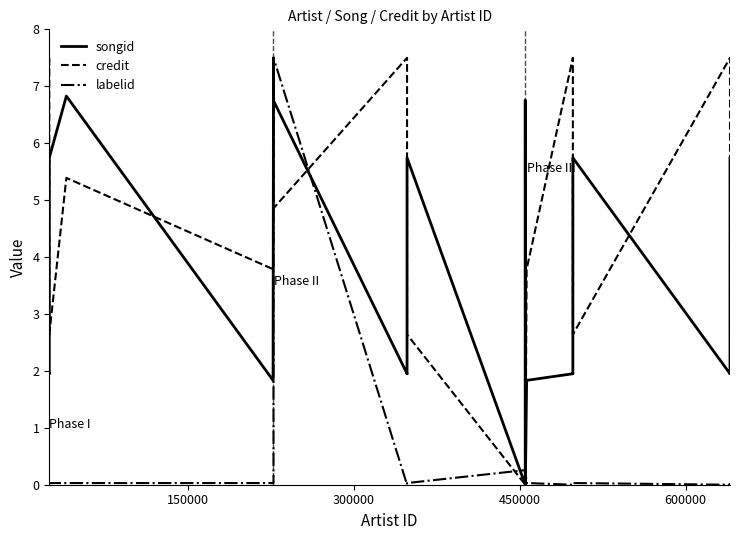

How many series are shown in this chart?

3